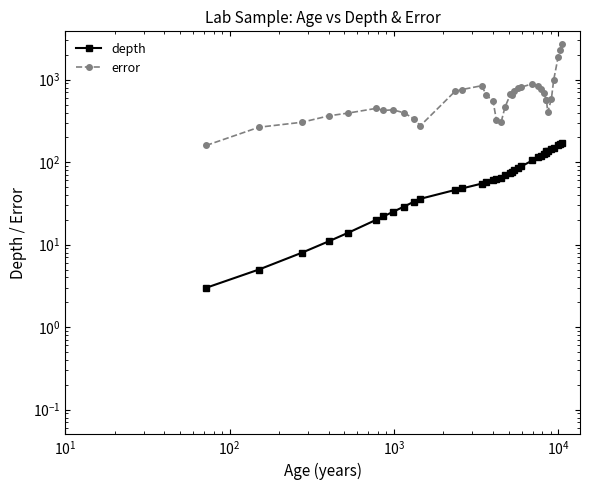

Reading left to right, extract all data points from this chart.

depth: 3.0	5.0	8.0	11.0	14.0	20.0	22.0	25.0	29.0	33.0	36.0	46.0	48.0	55.0	57.0	60.0	62.0	65.0	69.0	75.0	77.0	80.0	85.0	89.0	105.0	115.0	120.0	125.0	130.0	135.0	137.5	145.0	150.0	160.0	165.0	170.0
error: 159.5	265.5	305.0	365.0	394.5	449.0	424.5	431.0	397.0	338.0	277.0	720.5	759.0	846.0	649.0	550.0	325.0	306.0	464.0	663.5	660.5	732.5	796.0	814.0	891.5	833.0	773.5	696.0	569.5	569.5	402.0	586.0	995.0	1862.0	2303.5	2745.0